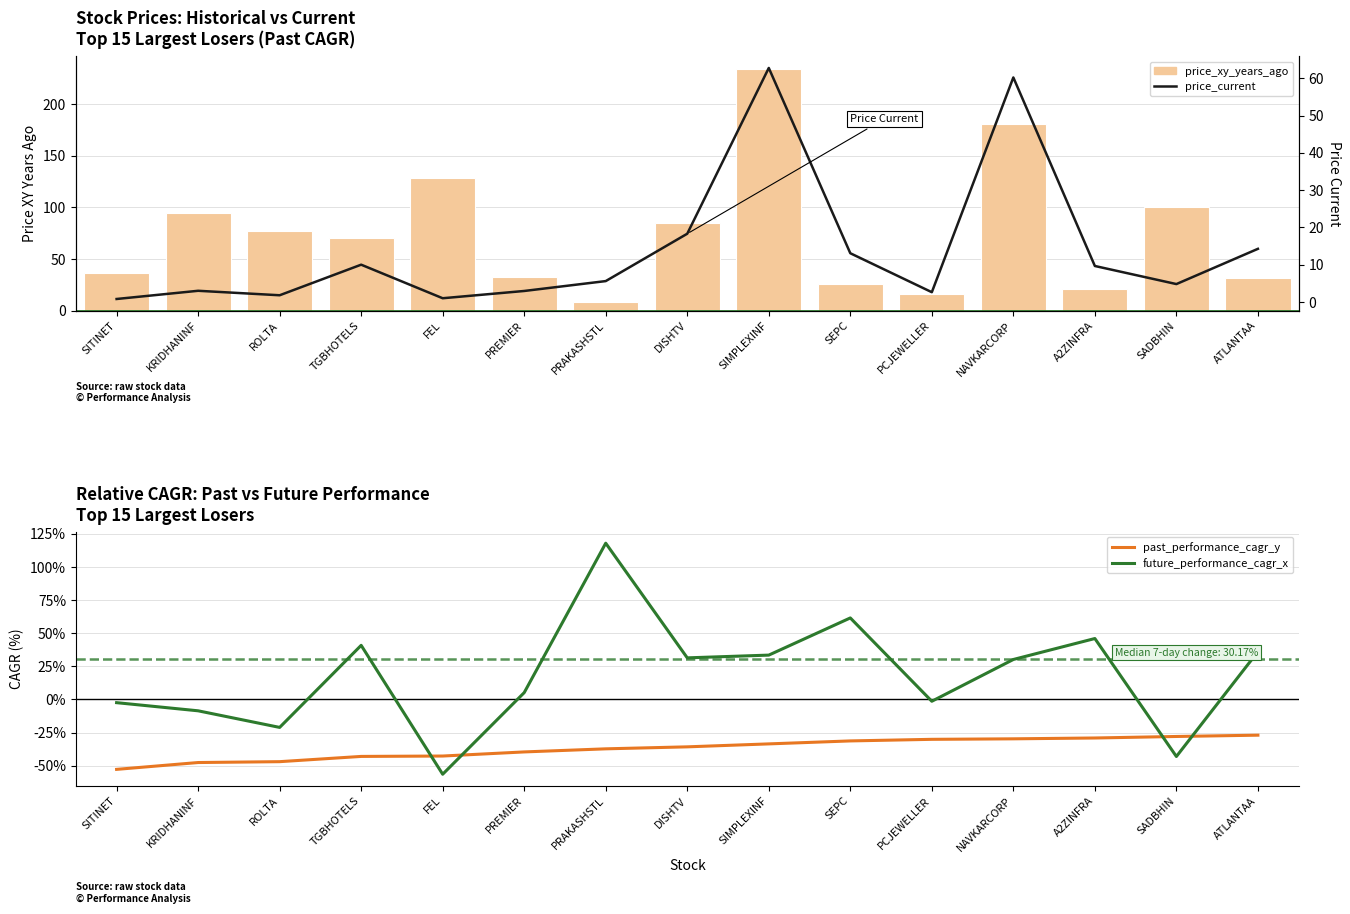

What is the greatest value displayed?

234.3